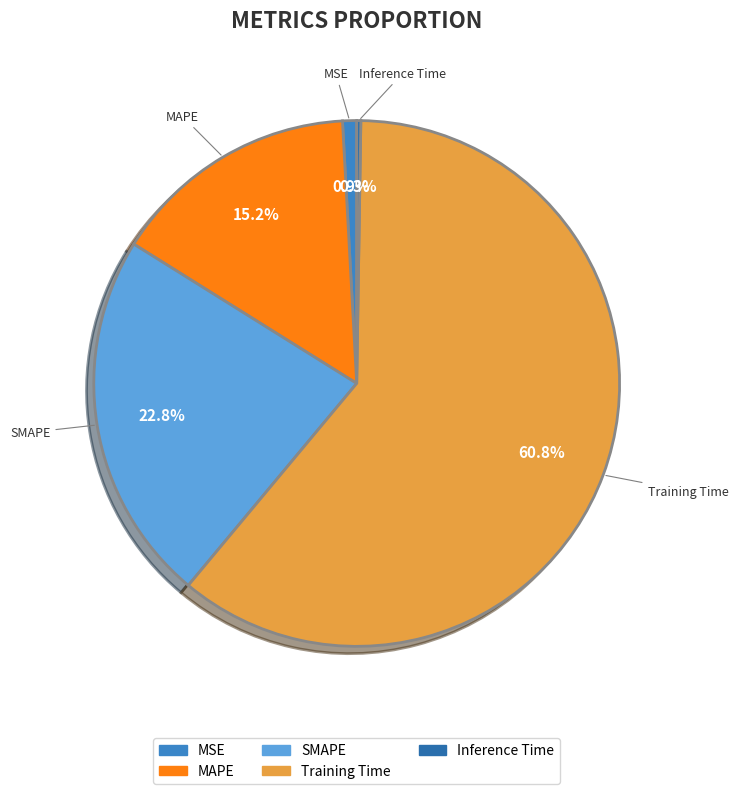

Is there a majority slice in this chart?

Yes